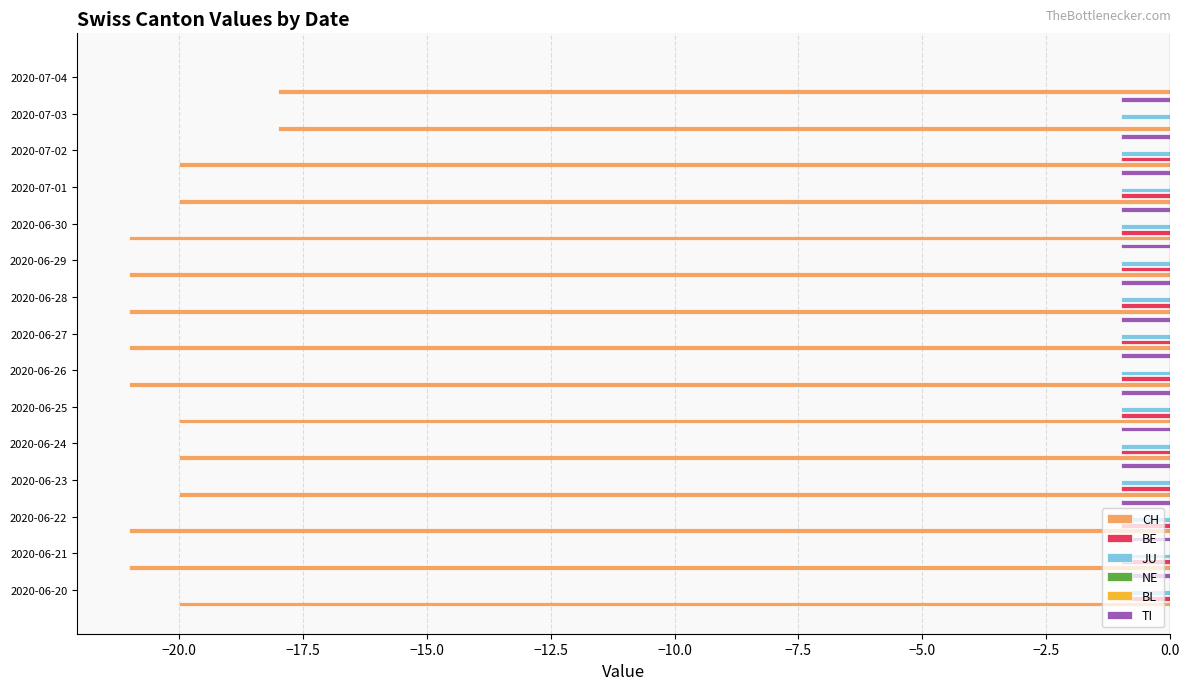

Count the number of data series in this chart.

6